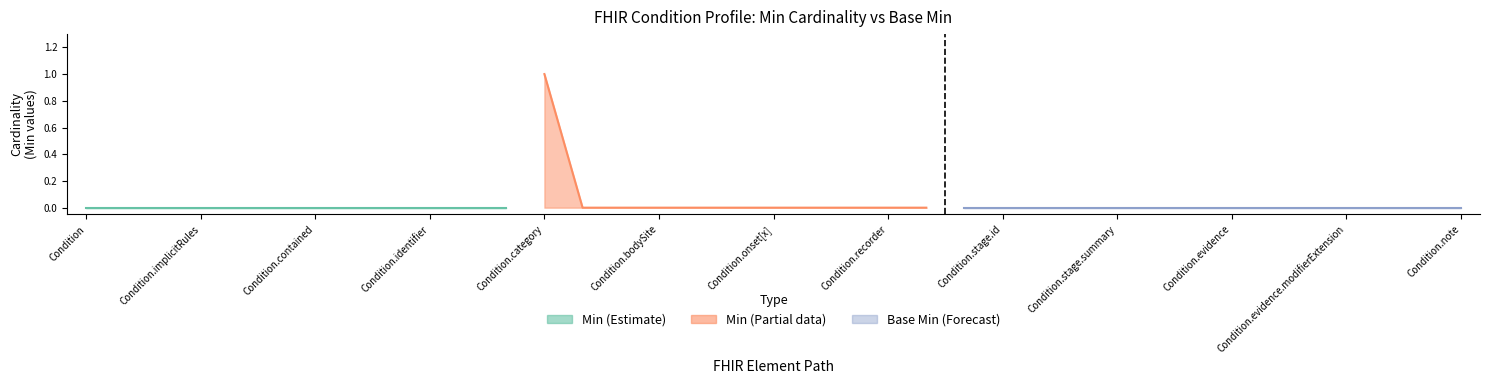

Which category has the lowest value across all series?

Condition